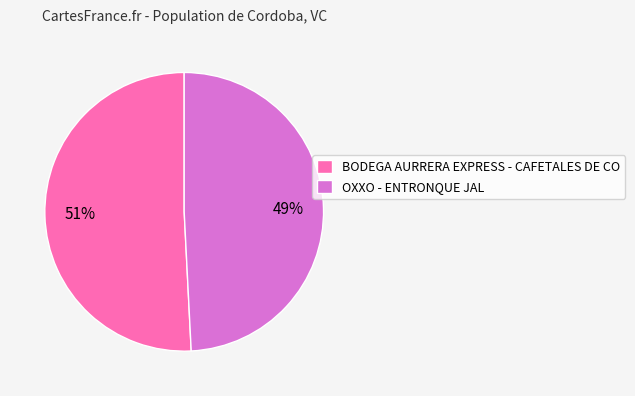

What is the smallest slice in the pie chart?

OXXO - ENTRONQUE JAL